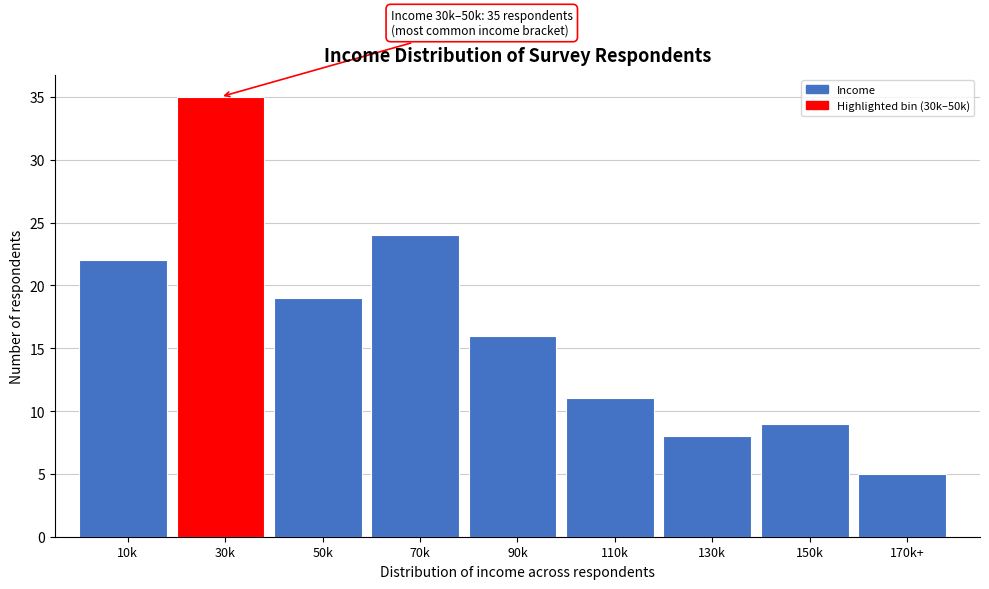

Reading left to right, what are all the values shown in this chart?

10k=22	30k=35	50k=19	70k=24	90k=16	110k=11	130k=8	150k=9	170k+=5